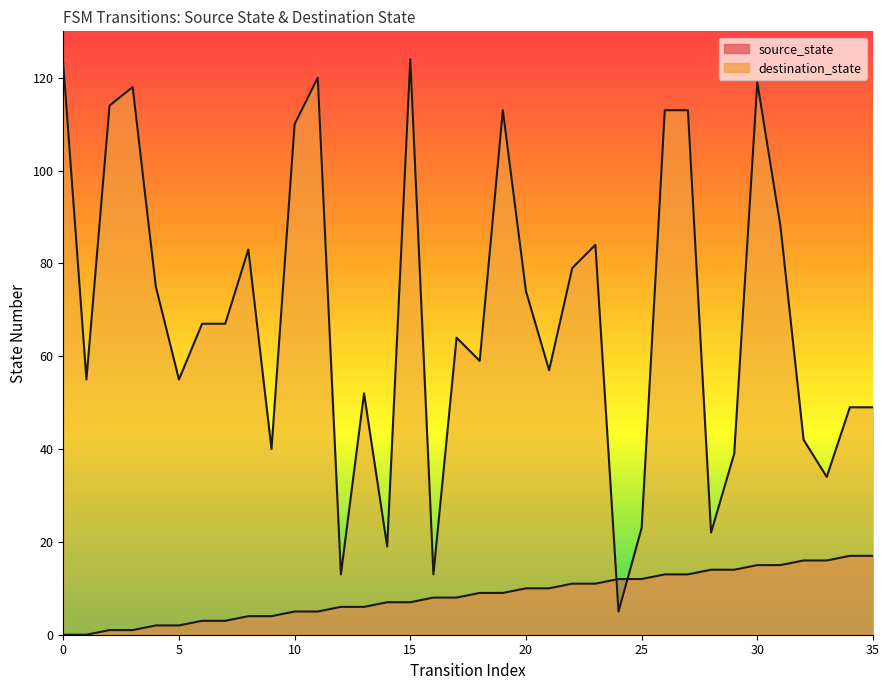

True or false: destination_state has more than 1 interior local peaks.

True